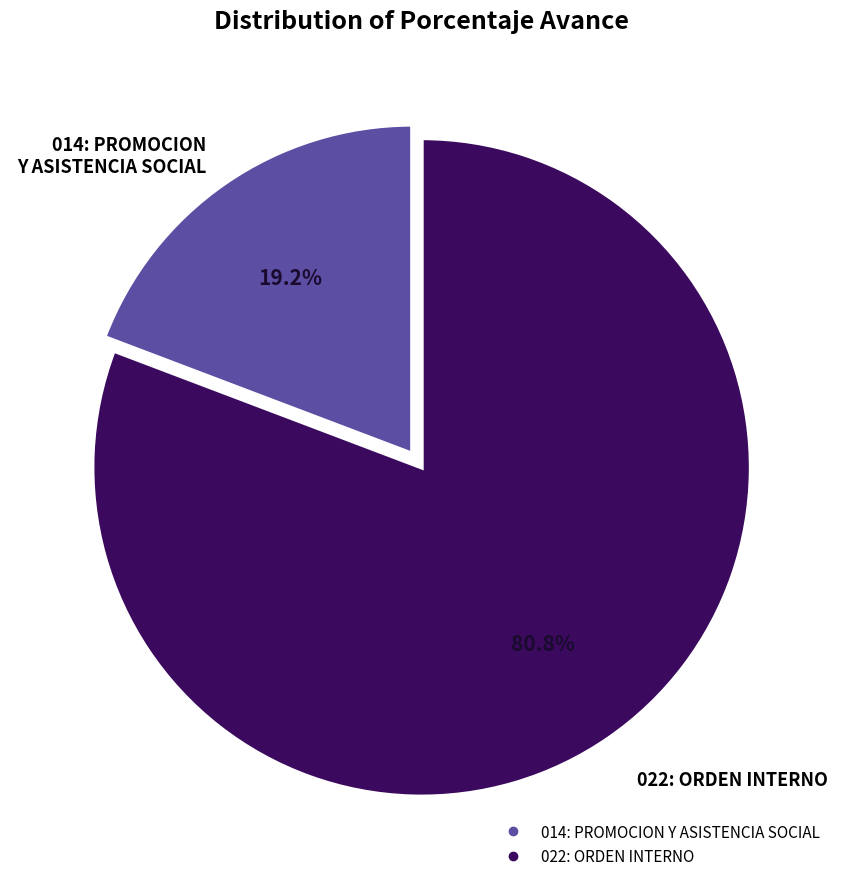

Rank the categories by value from highest to lowest.

022: ORDEN INTERNO, 014: PROMOCION Y ASISTENCIA SOCIAL